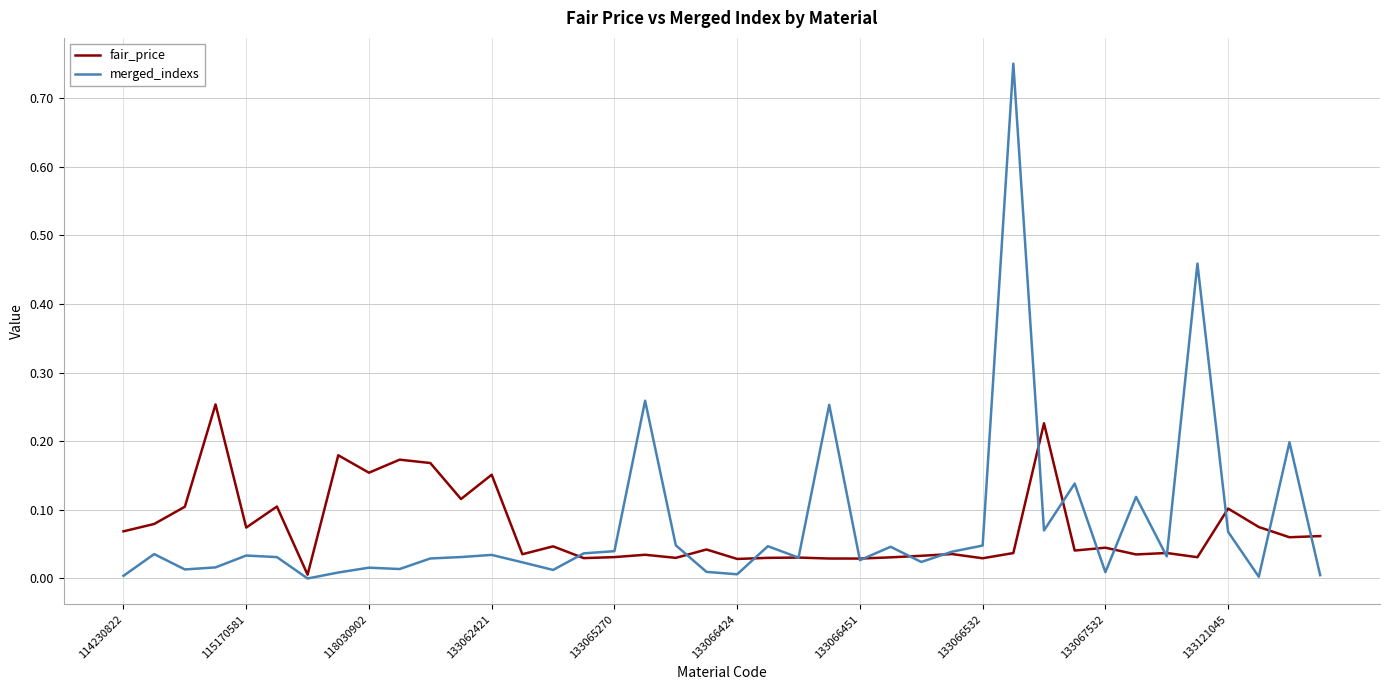

List the series in order of their peak value, highest first.

merged_indexs, fair_price